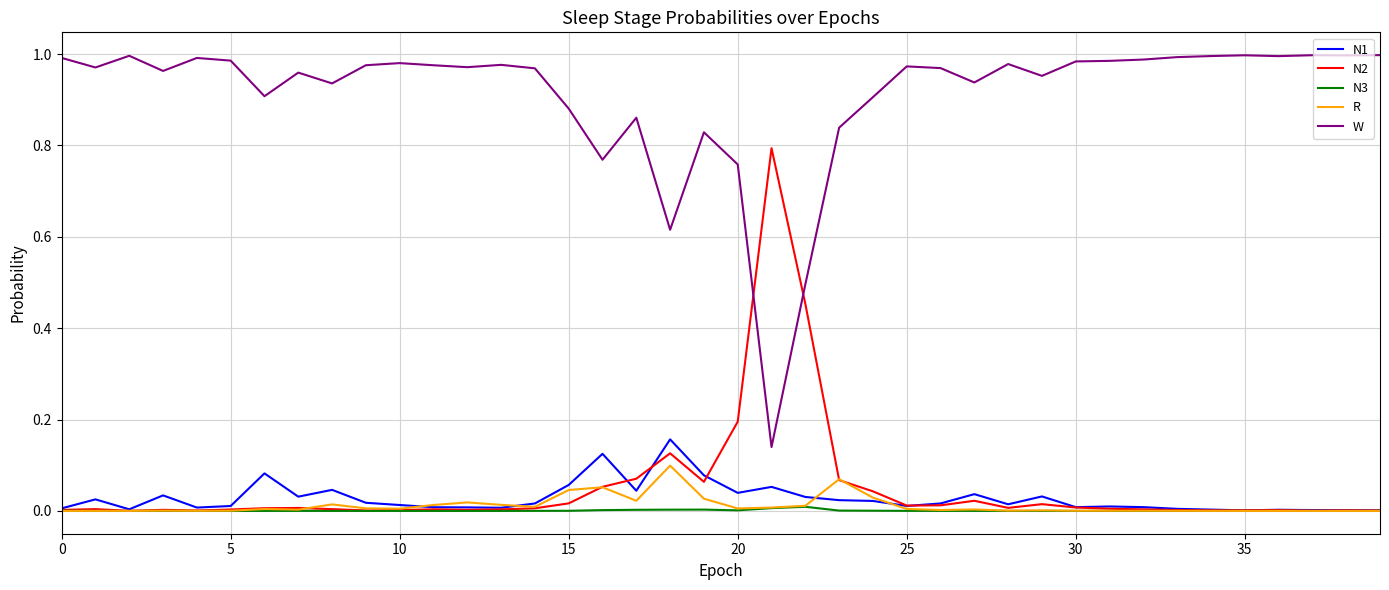

True or false: W and N1 cross at least once.

False